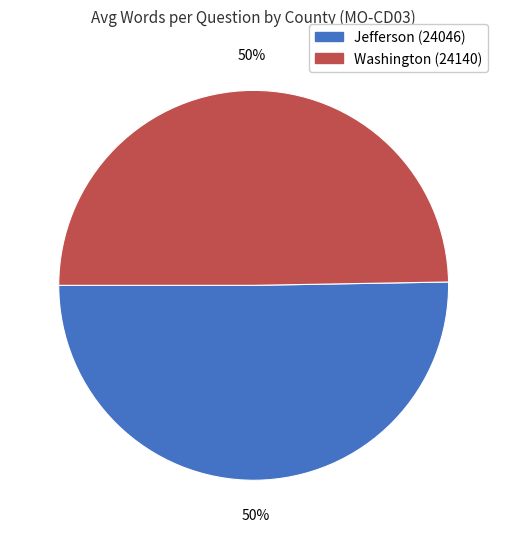

How many slices are in this pie chart?

2